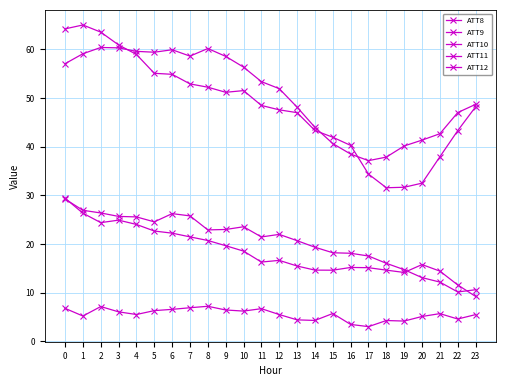

Which series has the widest spread of values?

ATT11